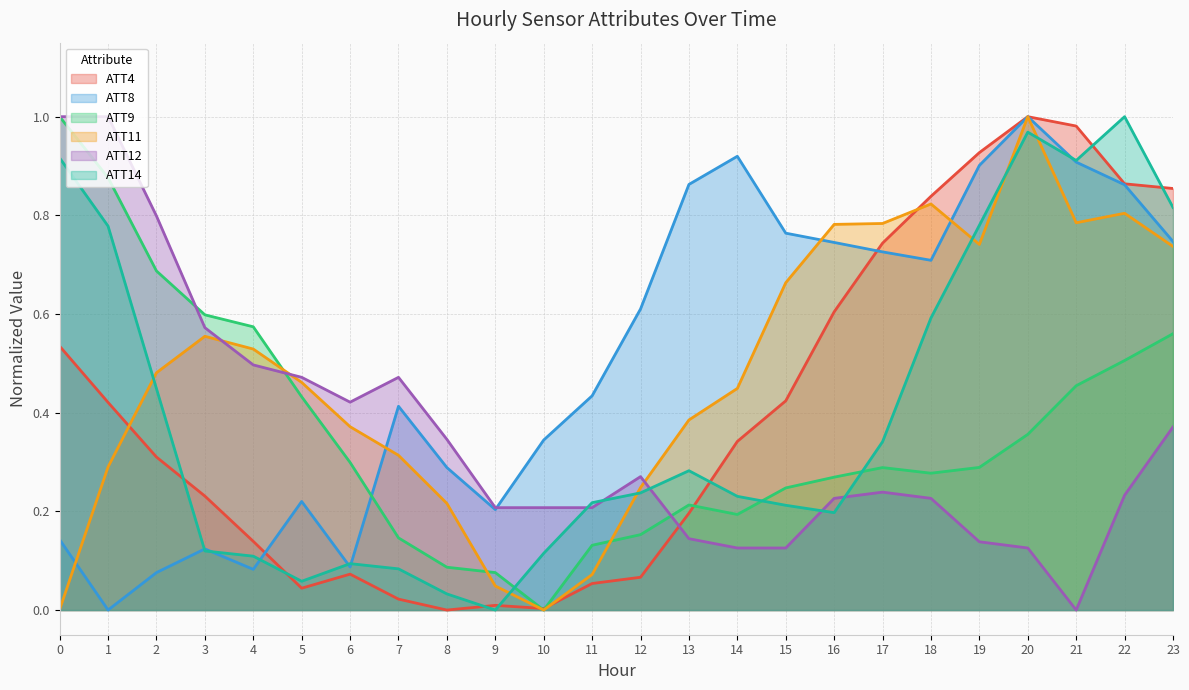

How many interior local peaks does the ATT14 series have?

4